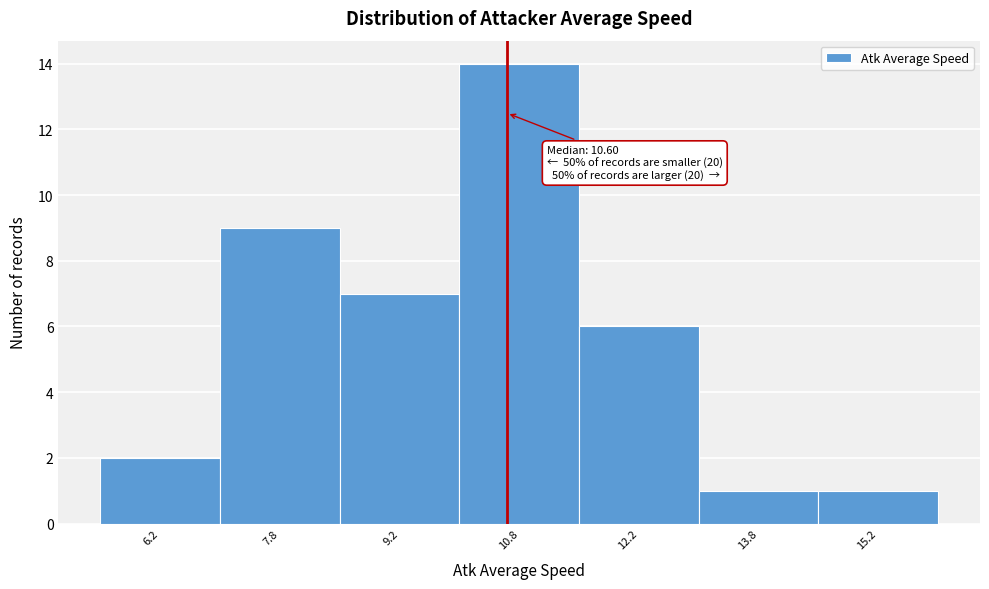

Which range on the x-axis has the tallest bar?

10.0 to 11.5